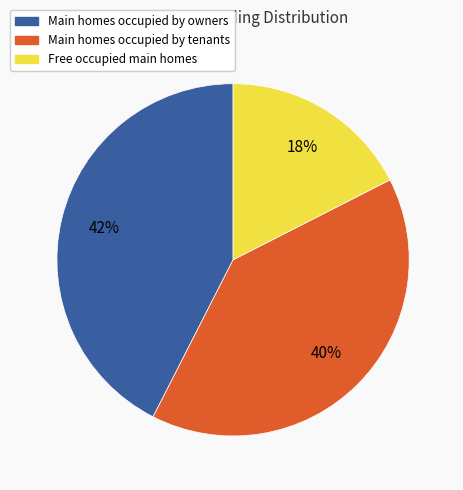

Rank the categories by value from highest to lowest.

Main homes occupied by owners, Main homes occupied by tenants, Free occupied main homes